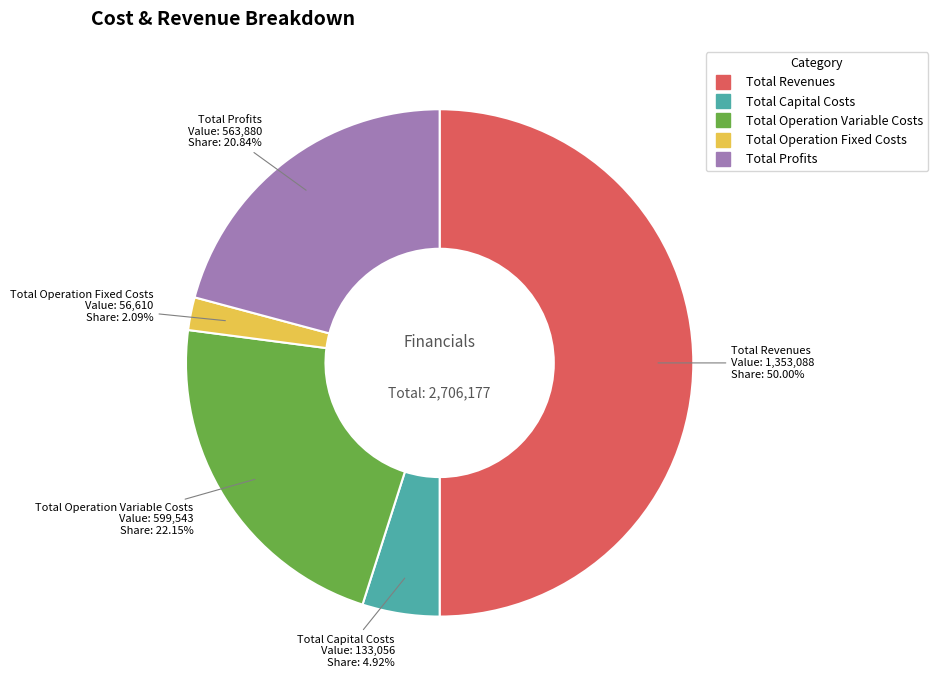

Which slice is the largest?

Total Revenues